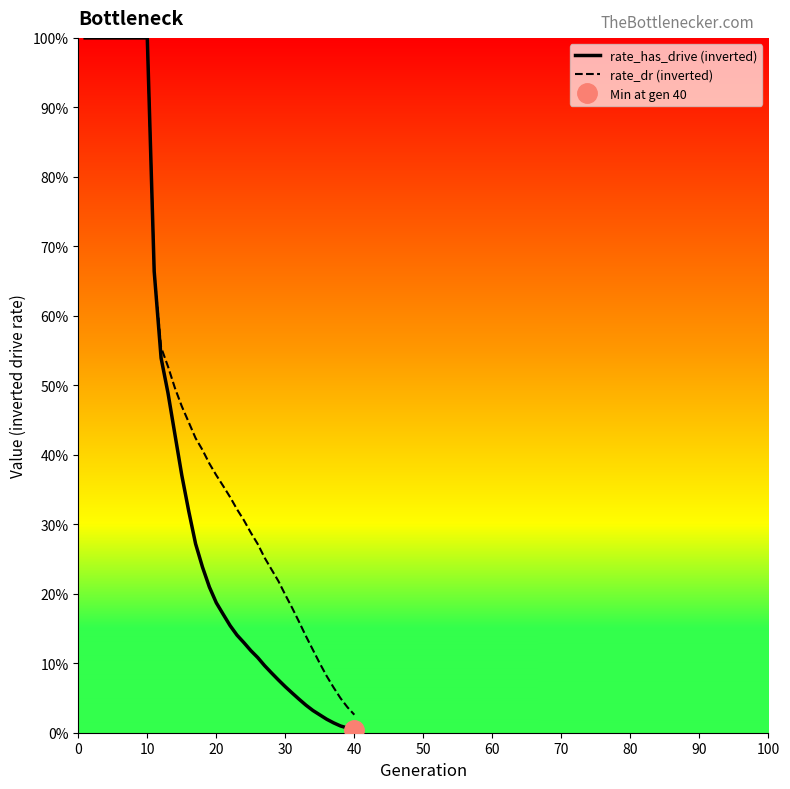

What is the difference between the second highest and minimum values in the rate_dr (inverted) series?

1.0